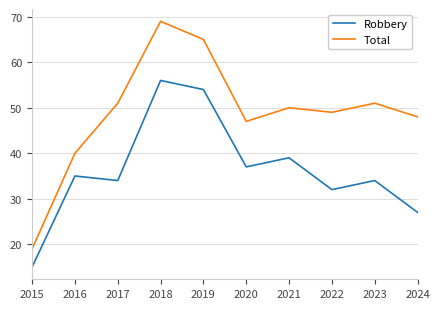

How many categories are shown in the chart?

10